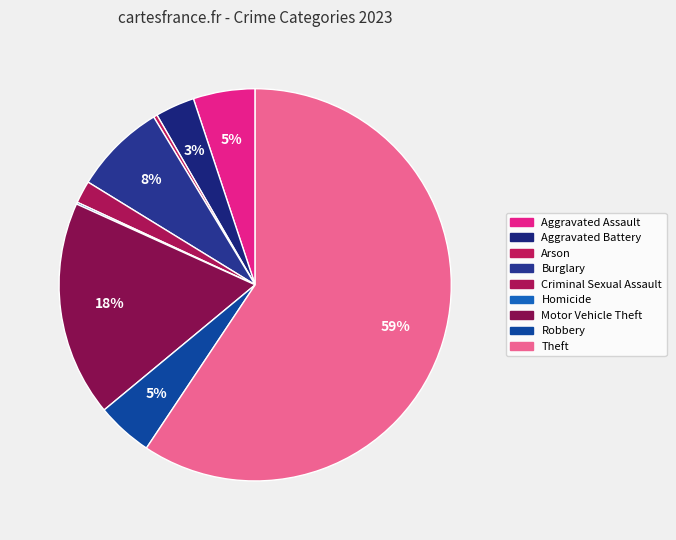

How many slices are in this pie chart?

9